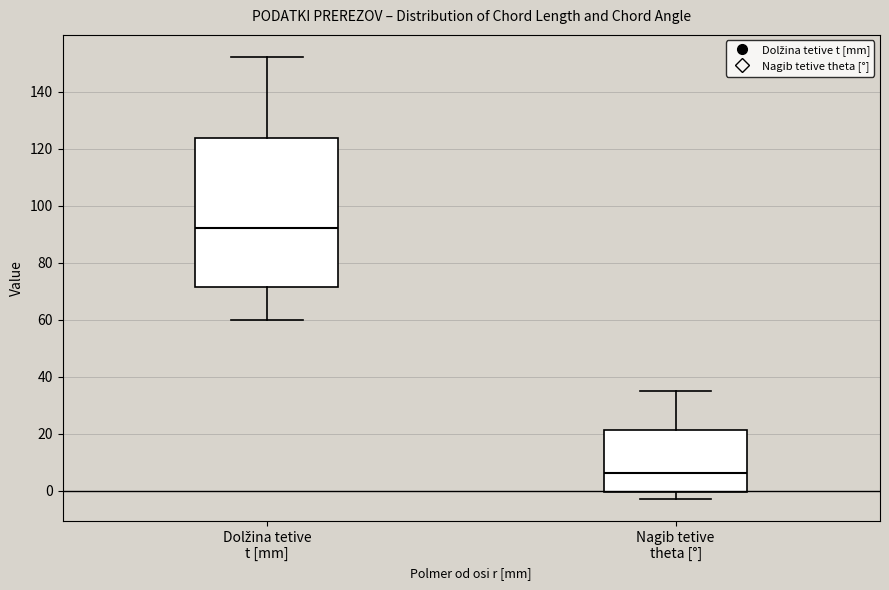

Reading left to right, transcribe this box plot: for each box, give where its median line is, the range the box spans, and where its two whiskers end, as read against the y-axis. The values are not printed on the chart, so give them approximately, as read against the axis.

Dolžina tetive t [mm]: median 92, box 72 to 124, whiskers 60 to 152
Nagib tetive theta [°]: median 6, box 0 to 22, whiskers -2 to 34